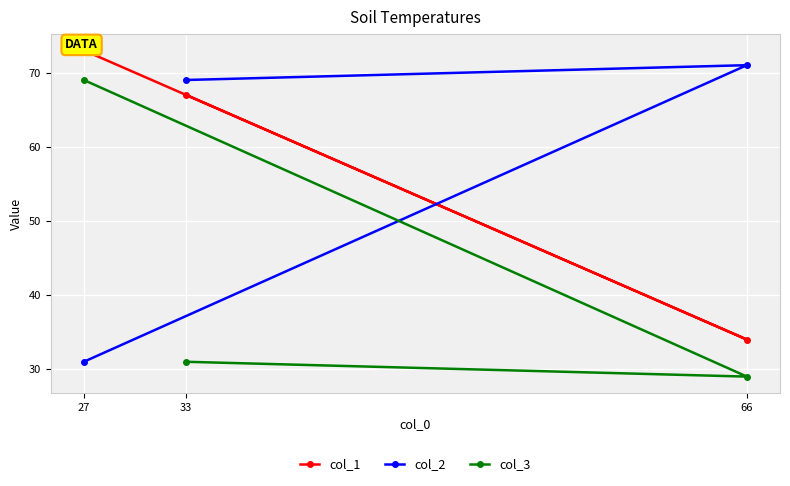

How many lines are shown in the chart?

3